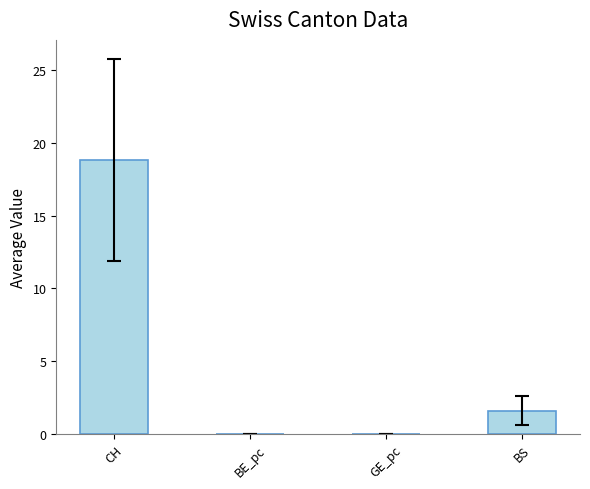

The value at BE_pc is 0.0. True or false?

True